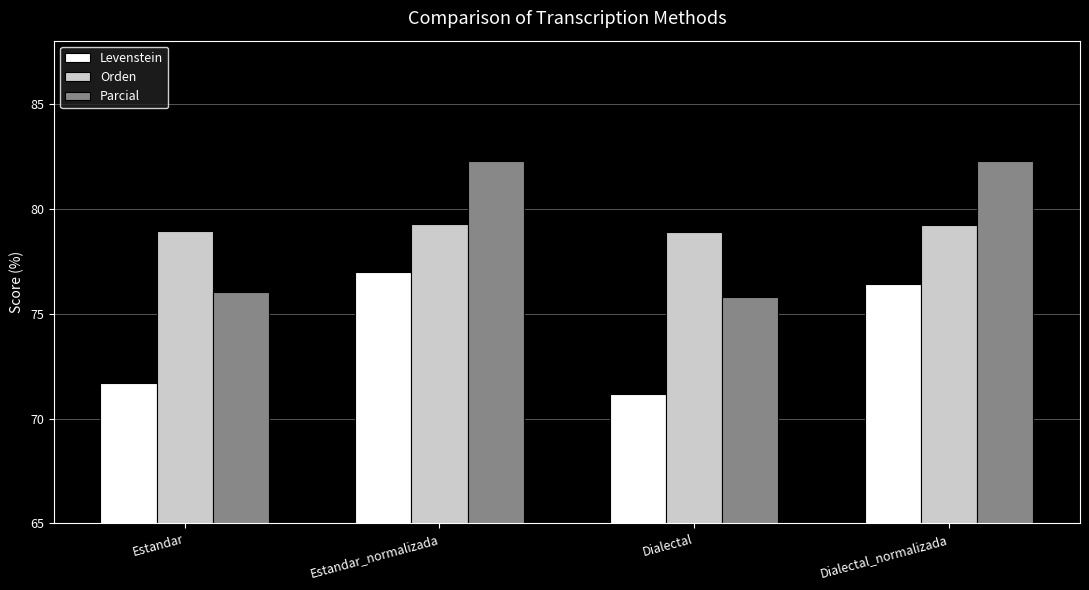

What is the spread (max minus min) of values at Estandar_normalizada?

5.3